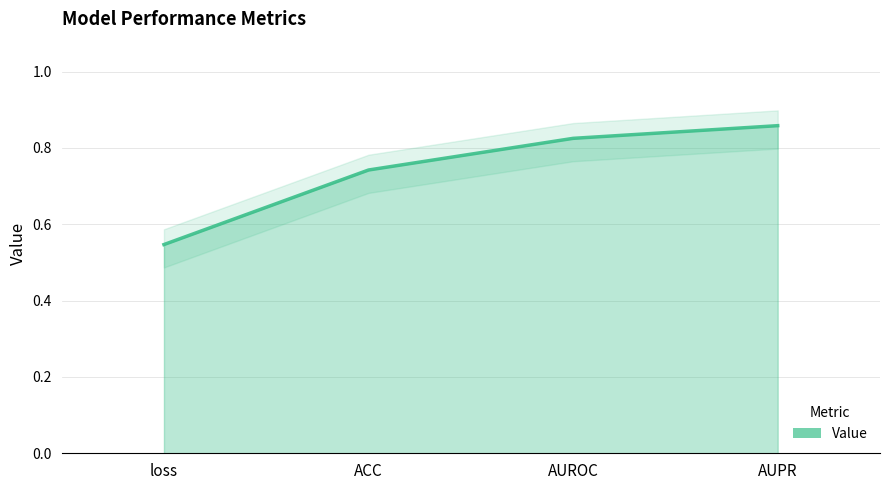

Where is the data nearest to the value 0?

loss